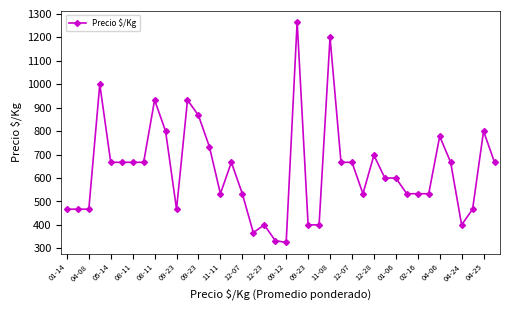

Reading right to left, what are all the values shown in this chart?

667	800	467	400	667	778	533	533	533	600	600	697	533	667	667	1200	400	400	1267	325	333	400	367	533	667	533	733	867	933	467	800	933	667	667	667	667	1000	467	467	467